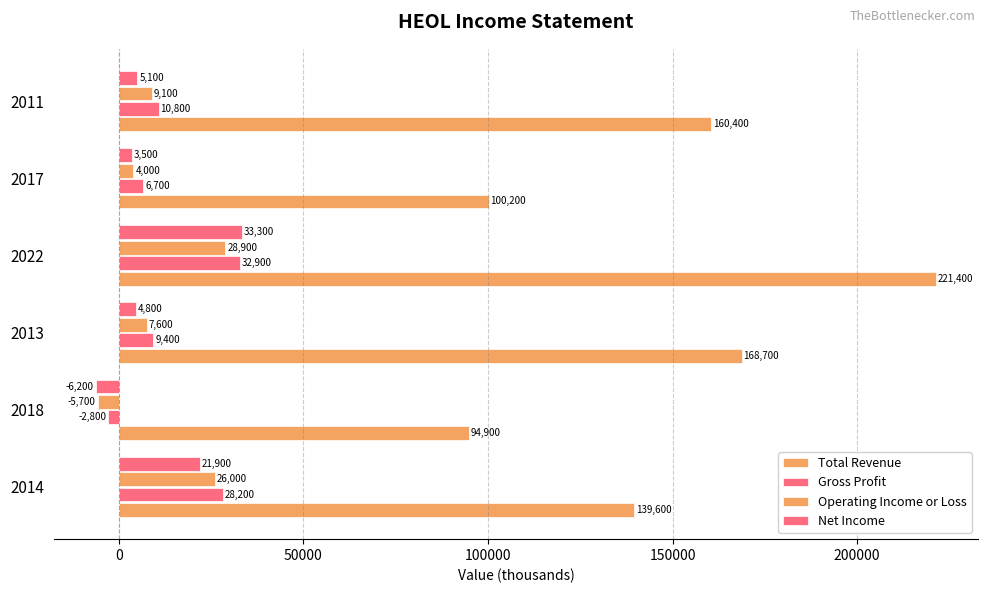

How many negative values does the Gross Profit series have?

1